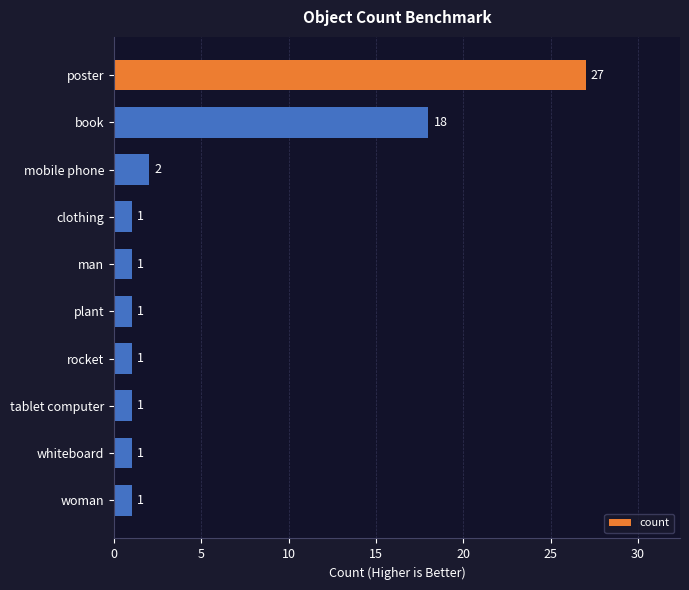

The chart shows a value of 1 at plant. True or false?

True